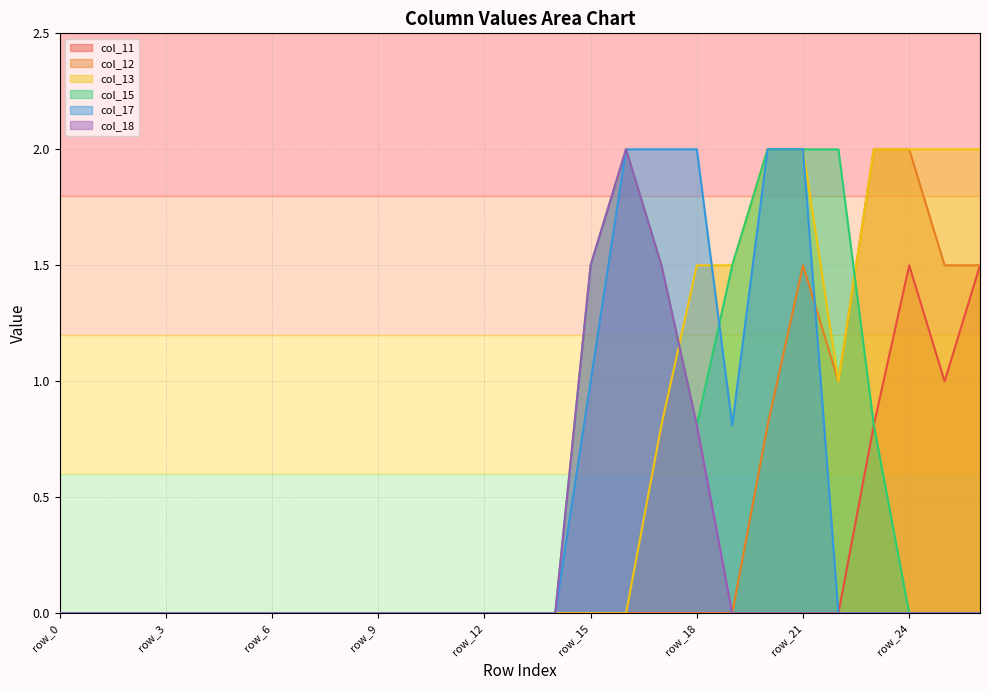

Does the chart display data point markers on the line(s)?

No